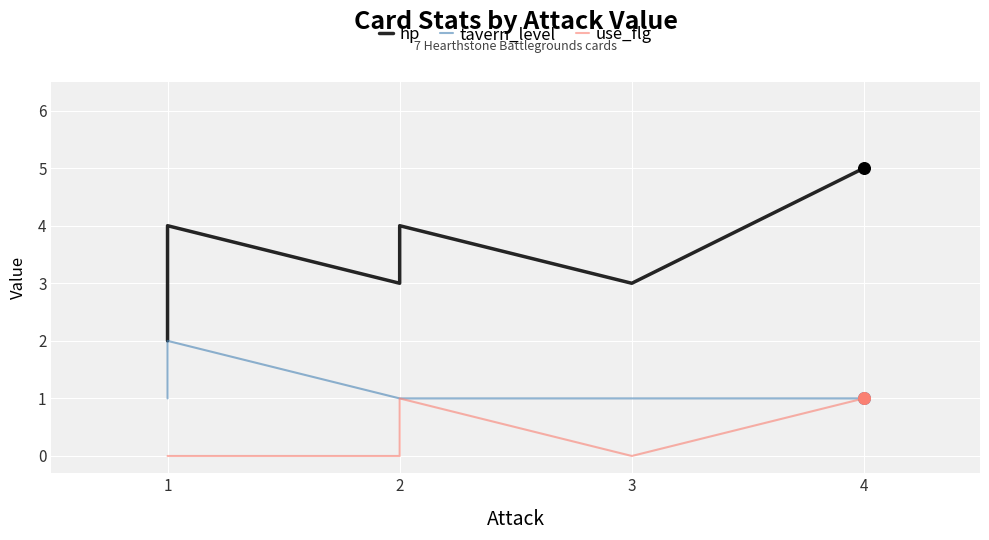

Is the value of use_flg at 2 greater than the value of hp at 1?

No